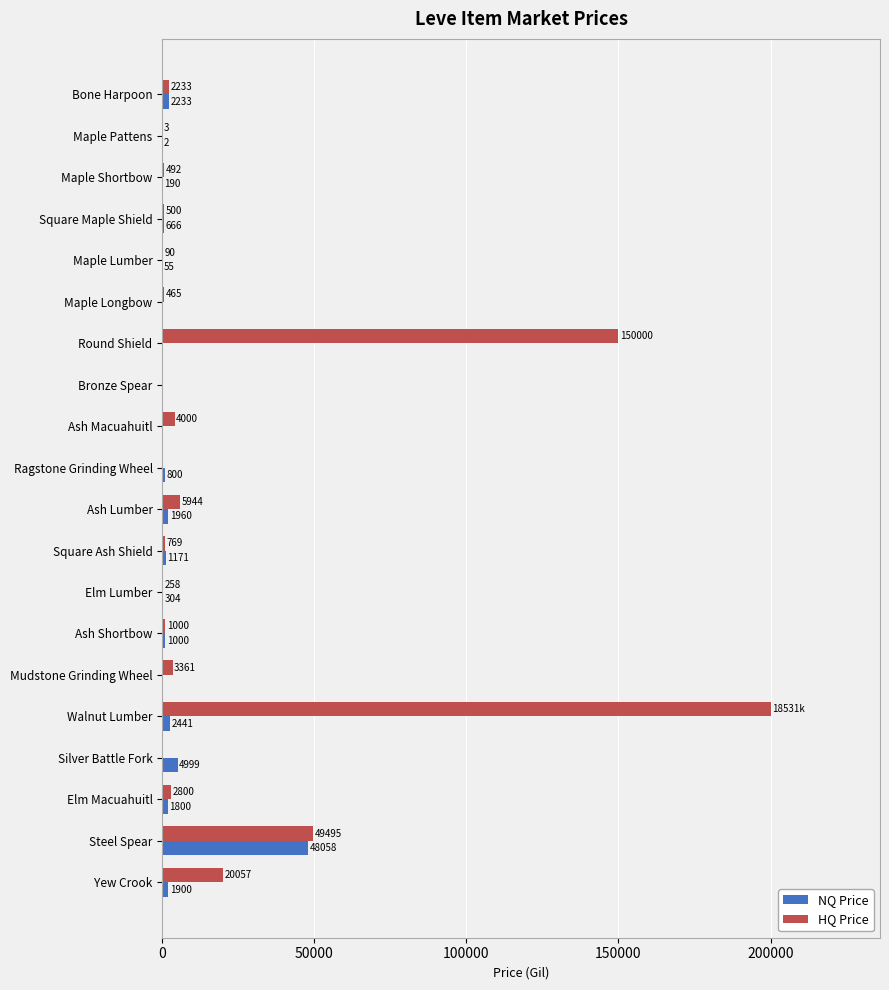

The NQ Price series shows 85438 at Steel Spear. True or false?

False